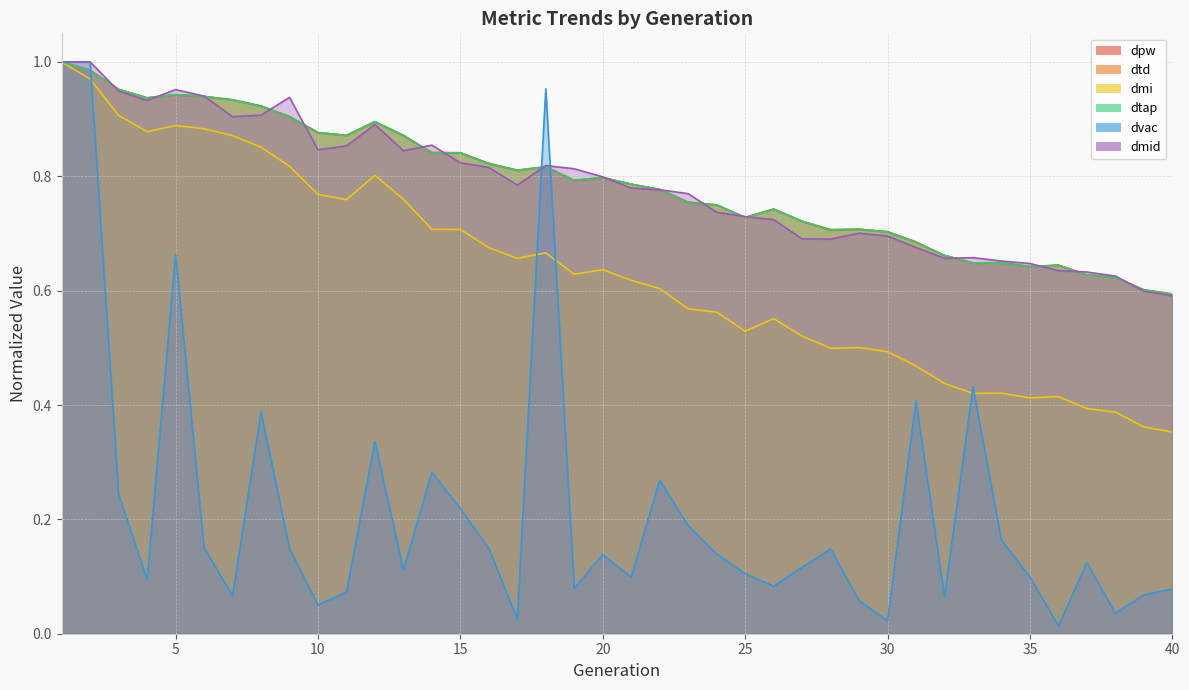

Reading left to right, extract all data points from this chart.

dpw: 1=1.0	2=1.0	3=1.0	4=0.9	5=0.9	6=0.9	7=0.9	8=0.9	9=0.9	10=0.9	11=0.9	12=0.9	13=0.9	14=0.8	15=0.8	16=0.8	17=0.8	18=0.8	19=0.8	20=0.8	21=0.8	22=0.8	23=0.8	24=0.7	25=0.7	26=0.7	27=0.7	28=0.7	29=0.7	30=0.7	31=0.7	32=0.7	33=0.6	34=0.6	35=0.6	36=0.6	37=0.6	38=0.6	39=0.6	40=0.6
dtd: 1=1.0	2=1.0	3=1.0	4=0.9	5=0.9	6=0.9	7=0.9	8=0.9	9=0.9	10=0.9	11=0.9	12=0.9	13=0.9	14=0.8	15=0.8	16=0.8	17=0.8	18=0.8	19=0.8	20=0.8	21=0.8	22=0.8	23=0.8	24=0.7	25=0.7	26=0.7	27=0.7	28=0.7	29=0.7	30=0.7	31=0.7	32=0.7	33=0.6	34=0.6	35=0.6	36=0.6	37=0.6	38=0.6	39=0.6	40=0.6
dmi: 1=1.0	2=1.0	3=0.9	4=0.9	5=0.9	6=0.9	7=0.9	8=0.9	9=0.8	10=0.8	11=0.8	12=0.8	13=0.8	14=0.7	15=0.7	16=0.7	17=0.7	18=0.7	19=0.6	20=0.6	21=0.6	22=0.6	23=0.6	24=0.6	25=0.5	26=0.6	27=0.5	28=0.5	29=0.5	30=0.5	31=0.5	32=0.4	33=0.4	34=0.4	35=0.4	36=0.4	37=0.4	38=0.4	39=0.4	40=0.4
dtap: 1=1.0	2=1.0	3=1.0	4=0.9	5=0.9	6=0.9	7=0.9	8=0.9	9=0.9	10=0.9	11=0.9	12=0.9	13=0.9	14=0.8	15=0.8	16=0.8	17=0.8	18=0.8	19=0.8	20=0.8	21=0.8	22=0.8	23=0.8	24=0.7	25=0.7	26=0.7	27=0.7	28=0.7	29=0.7	30=0.7	31=0.7	32=0.7	33=0.6	34=0.6	35=0.6	36=0.6	37=0.6	38=0.6	39=0.6	40=0.6
dvac: 1=1.0	2=1.0	3=0.2	4=0.1	5=0.7	6=0.2	7=0.1	8=0.4	9=0.1	10=0.1	11=0.1	12=0.3	13=0.1	14=0.3	15=0.2	16=0.1	17=0.0	18=1.0	19=0.1	20=0.1	21=0.1	22=0.3	23=0.2	24=0.1	25=0.1	26=0.1	27=0.1	28=0.1	29=0.1	30=0.0	31=0.4	32=0.1	33=0.4	34=0.2	35=0.1	36=0.0	37=0.1	38=0.0	39=0.1	40=0.1
dmid: 1=1.0	2=1.0	3=0.9	4=0.9	5=1.0	6=0.9	7=0.9	8=0.9	9=0.9	10=0.8	11=0.9	12=0.9	13=0.8	14=0.9	15=0.8	16=0.8	17=0.8	18=0.8	19=0.8	20=0.8	21=0.8	22=0.8	23=0.8	24=0.7	25=0.7	26=0.7	27=0.7	28=0.7	29=0.7	30=0.7	31=0.7	32=0.7	33=0.7	34=0.7	35=0.6	36=0.6	37=0.6	38=0.6	39=0.6	40=0.6